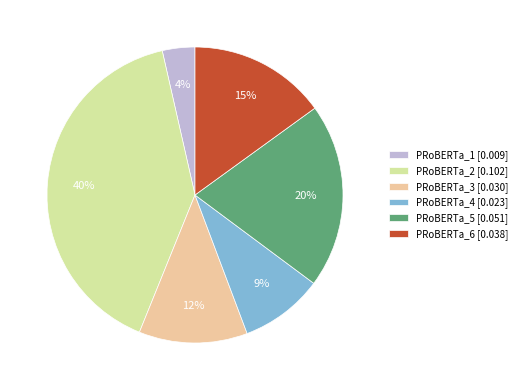

To the nearest percent, what is the combined percentage of PRoBERTa_5 [0.051] and PRoBERTa_2 [0.102]?

60%